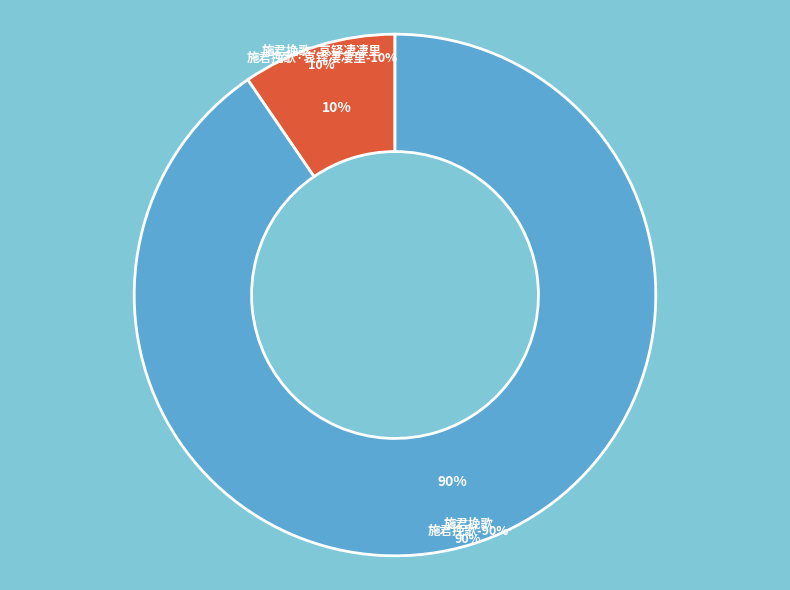

How many slices are in this pie chart?

2